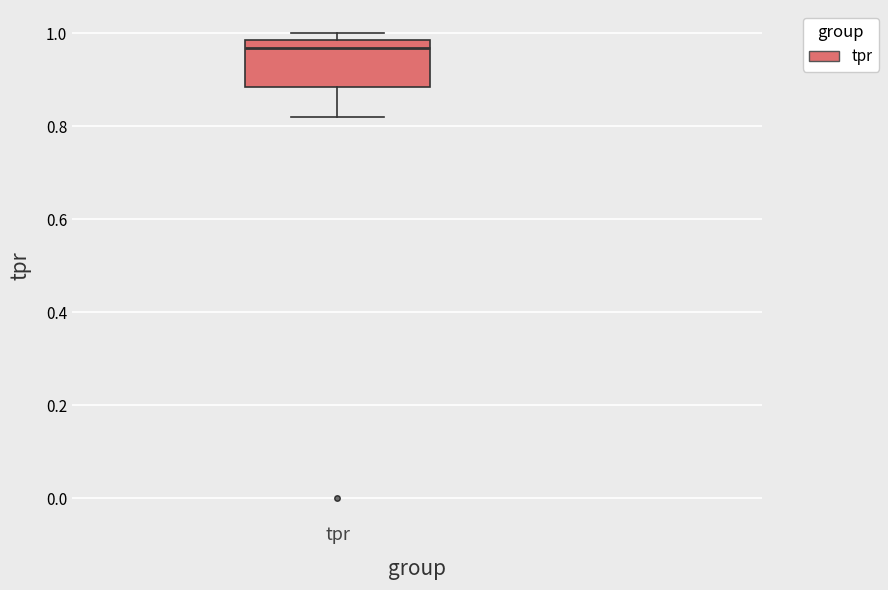

Transcribe this box plot: give where the median line is, the range the box spans, and where the two whiskers end, as read against the y-axis. The values are not printed on the chart, so give them approximately, as read against the axis.

median 0.96, box 0.88 to 0.98, whiskers 0.82 to 1.00